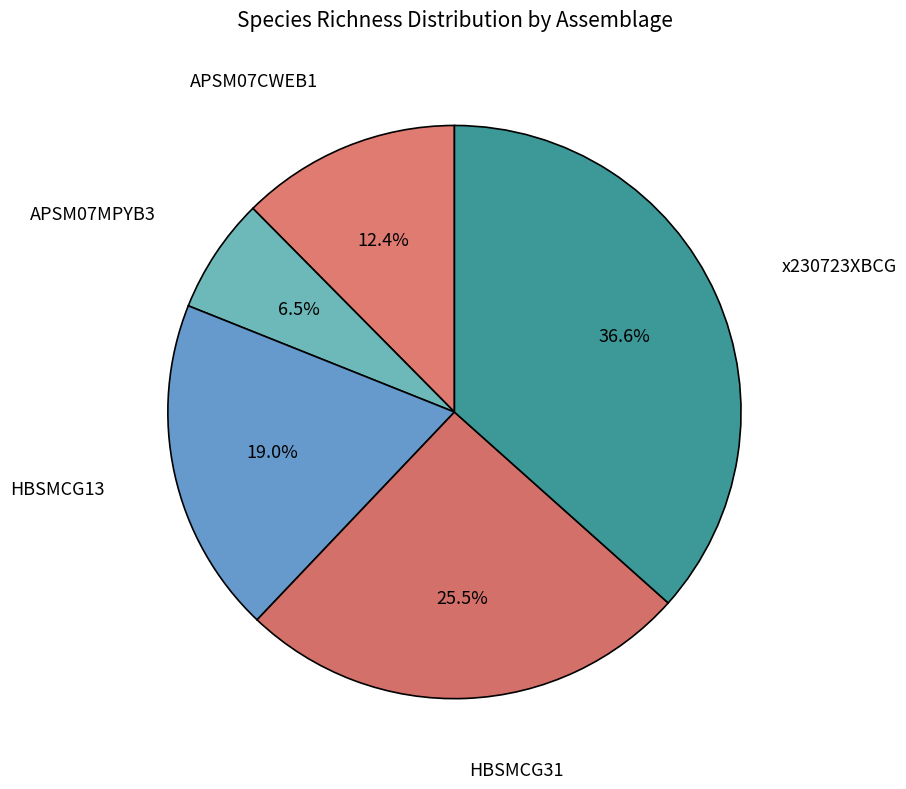

What is the smallest slice in the pie chart?

APSM07MPYB3